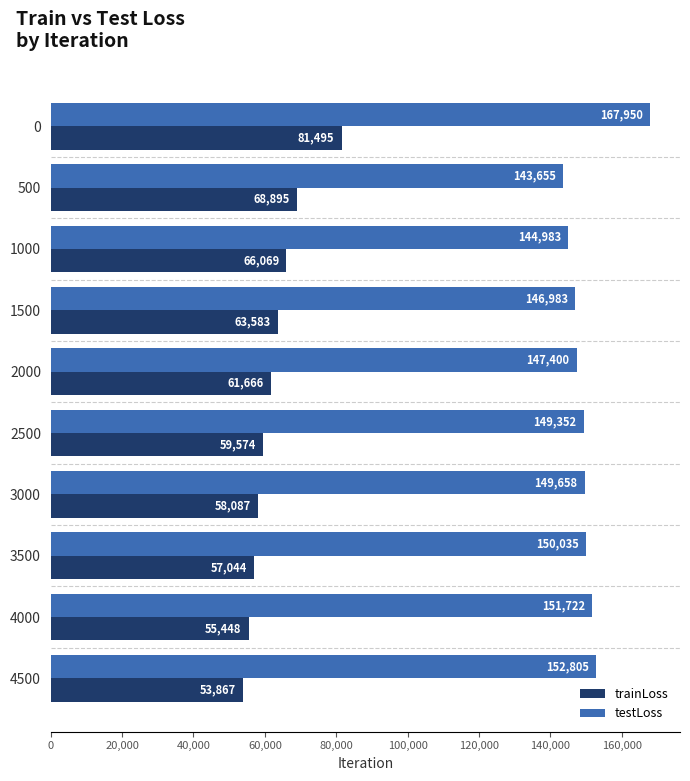

How many values in the trainLoss series exceed 61666?

5